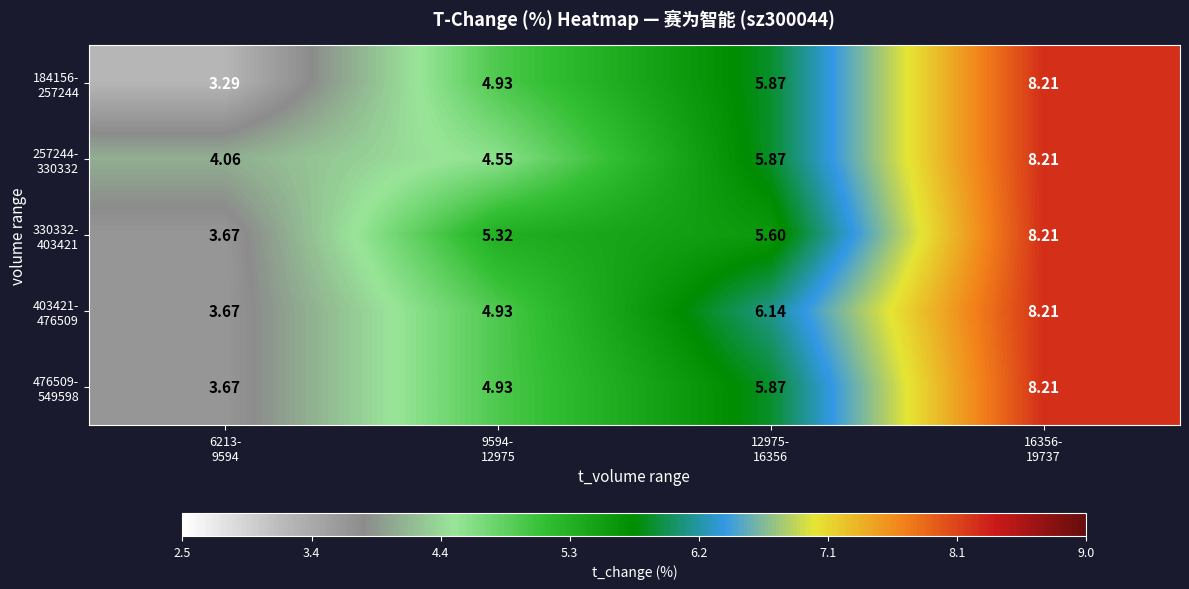

What is the smallest value displayed?

3.3